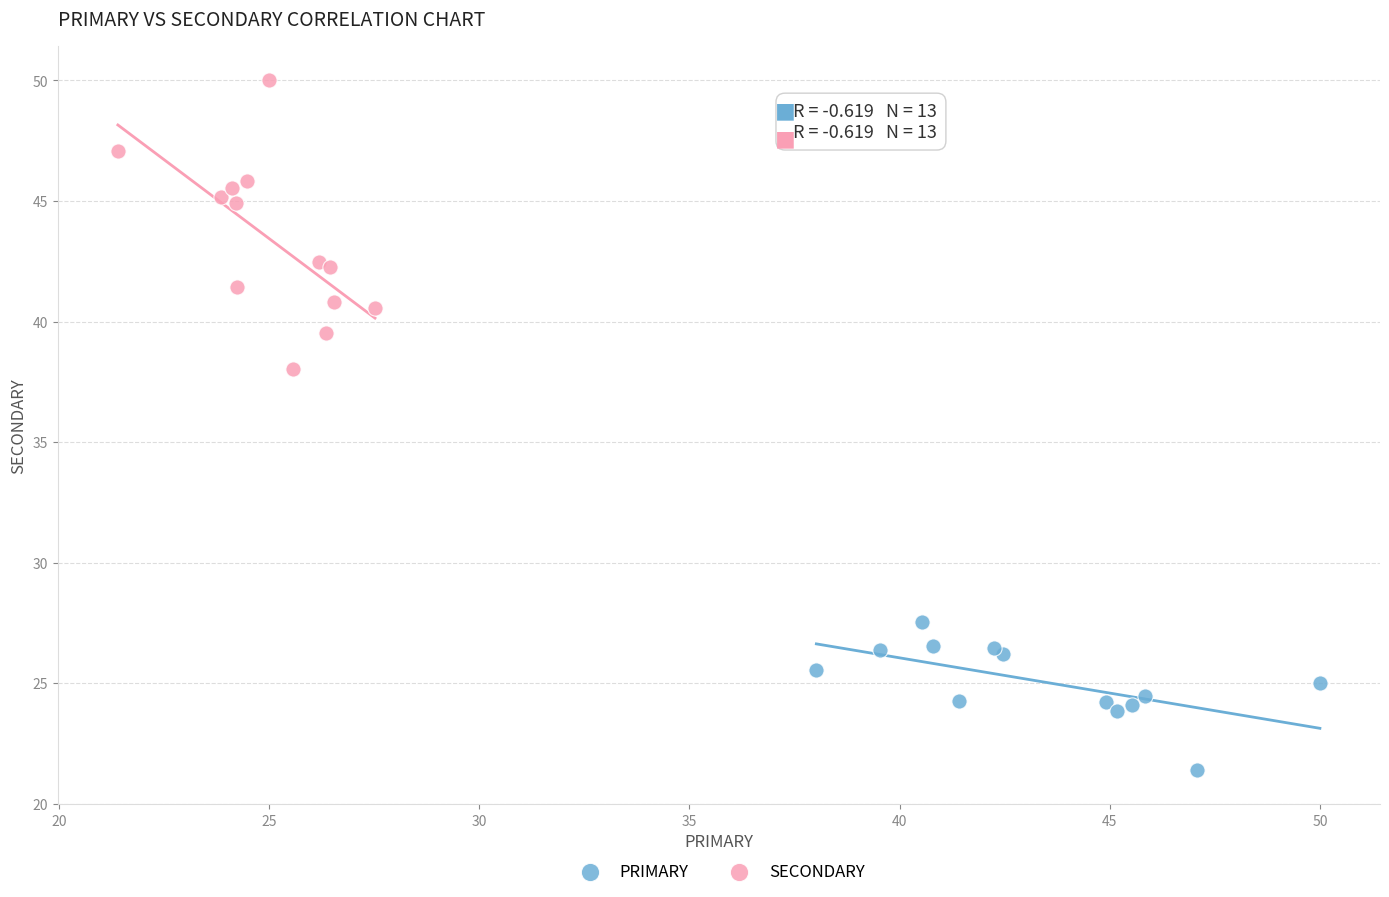

Which series has the largest Y range (max minus min)?

SECONDARY